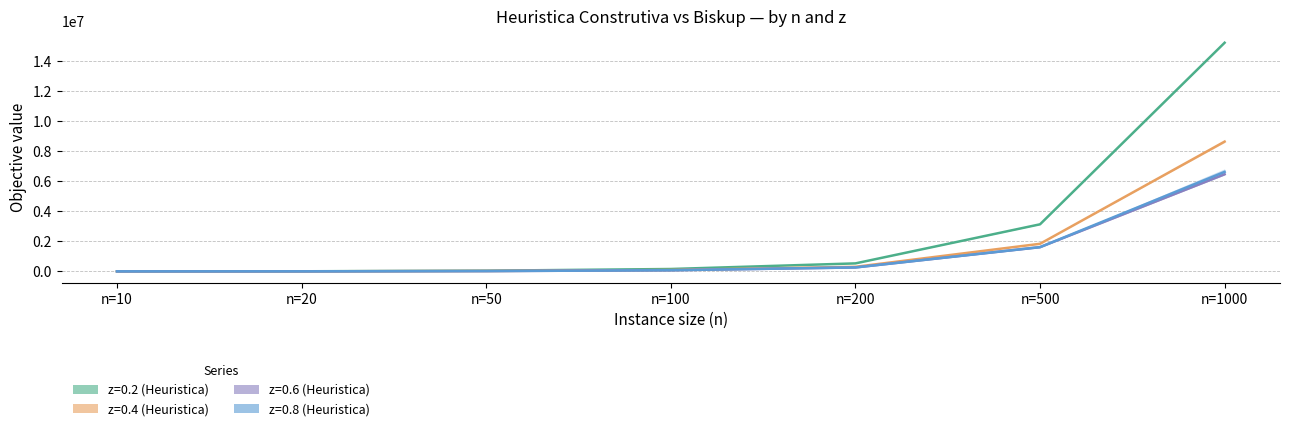

What is the sum of the z=0.6 (Heuristica) values at n=200 and n=20?

262301.0